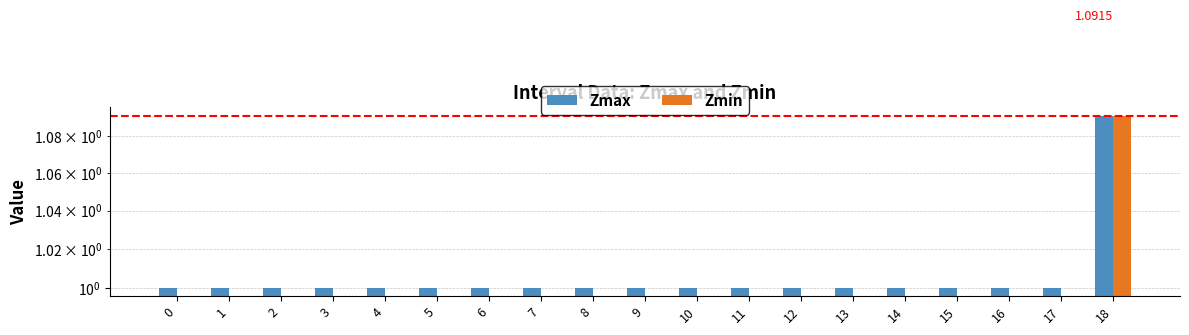

Is the value of Zmax at 1 greater than the value of Zmin at 0?

Yes